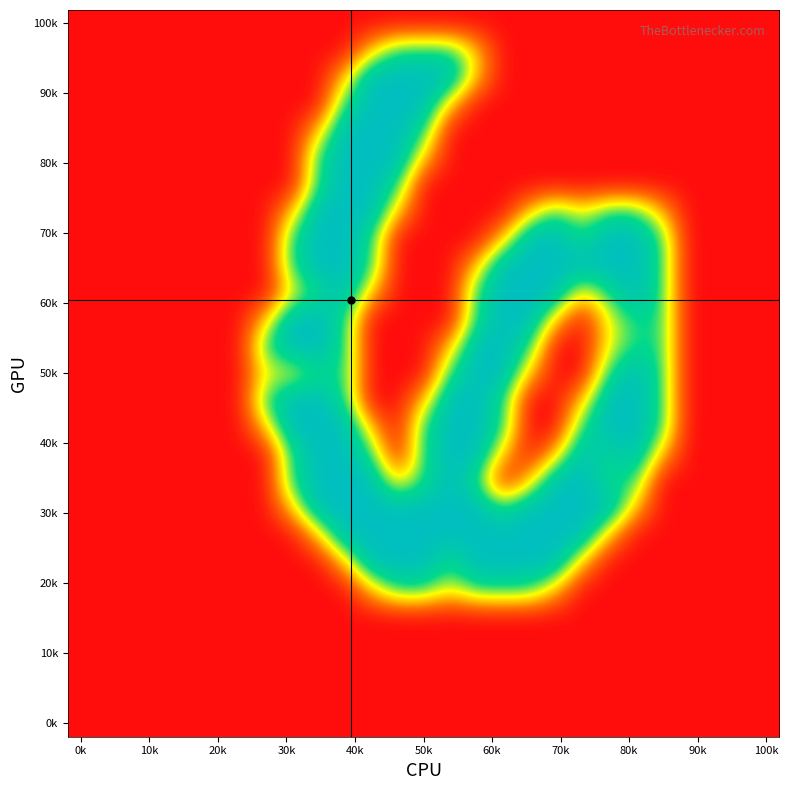

Count the number of data series in this chart.

27